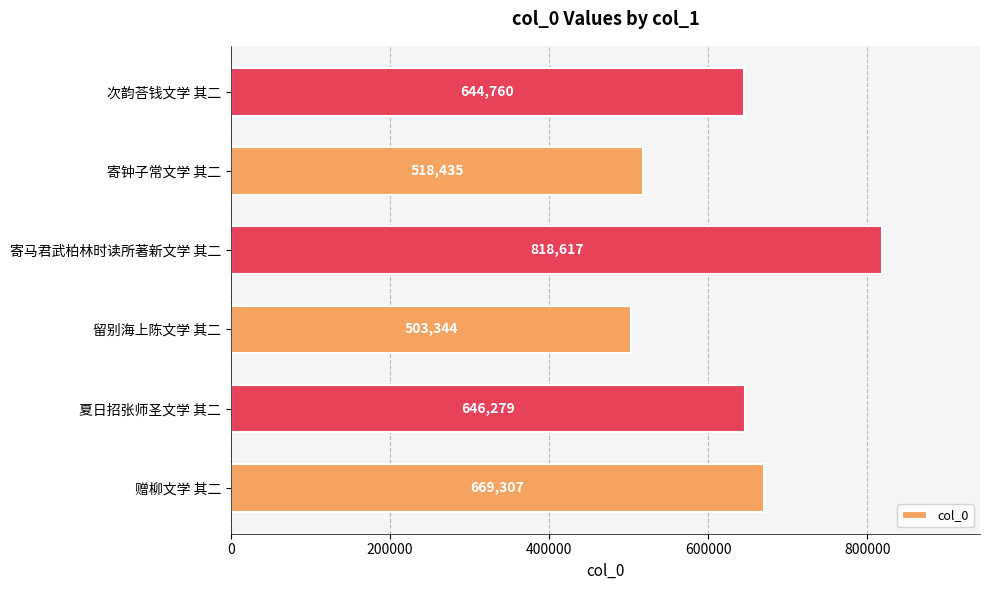

Reading bottom to top, extract all data points from this chart.

赠柳文学 其二=669307	夏日招张师圣文学 其二=646279	留别海上陈文学 其二=503344	寄马君武柏林时读所著新文学 其二=818617	寄钟子常文学 其二=518435	次韵荅钱文学 其二=644760